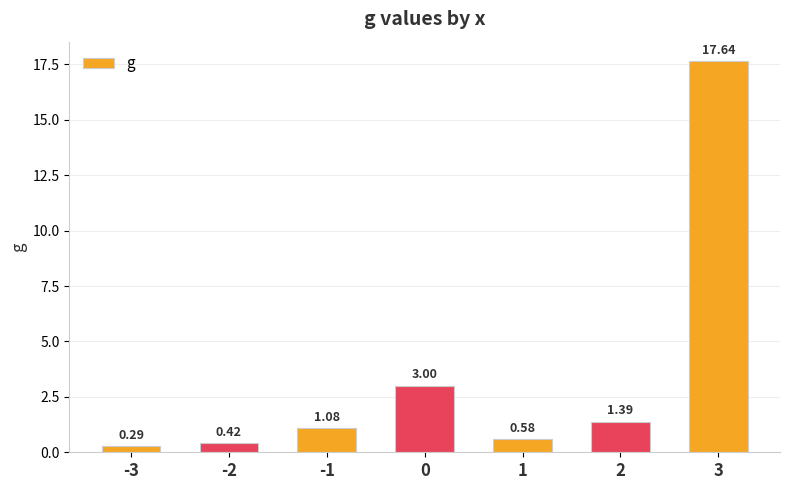

What is the difference between the maximum and minimum values?

17.4